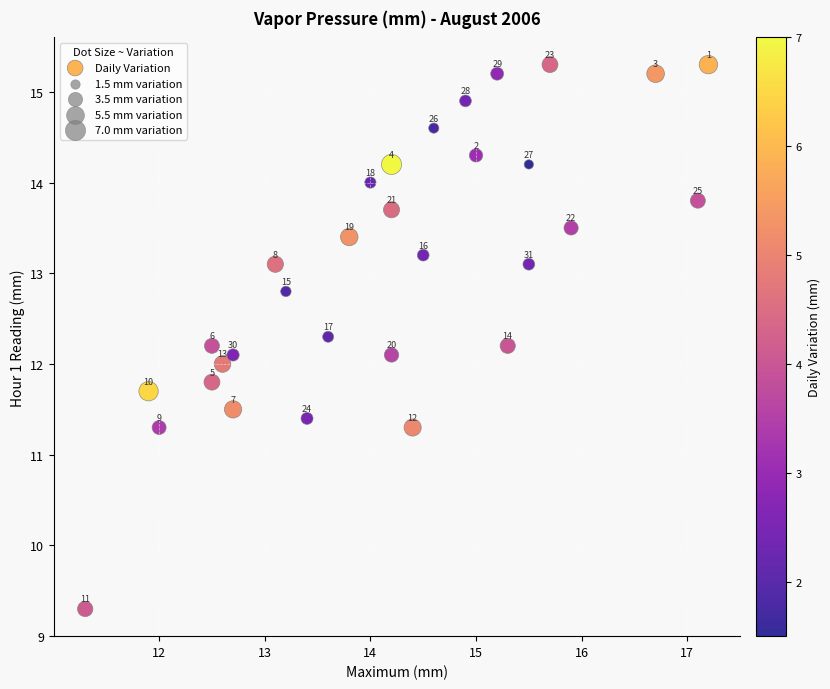

What is the range of Y values (max minus min)?

6.0